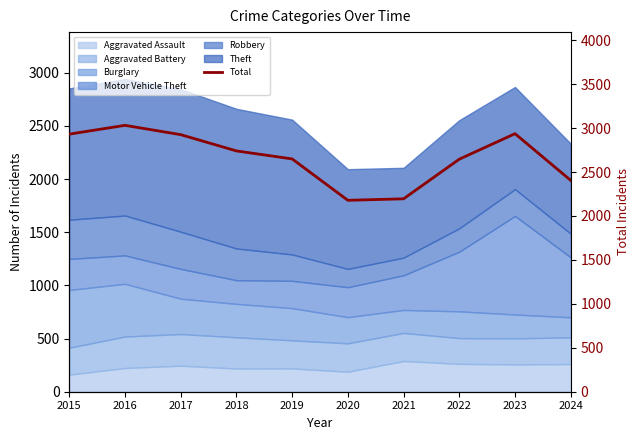

What is the value of the 2nd point from the left?

3031